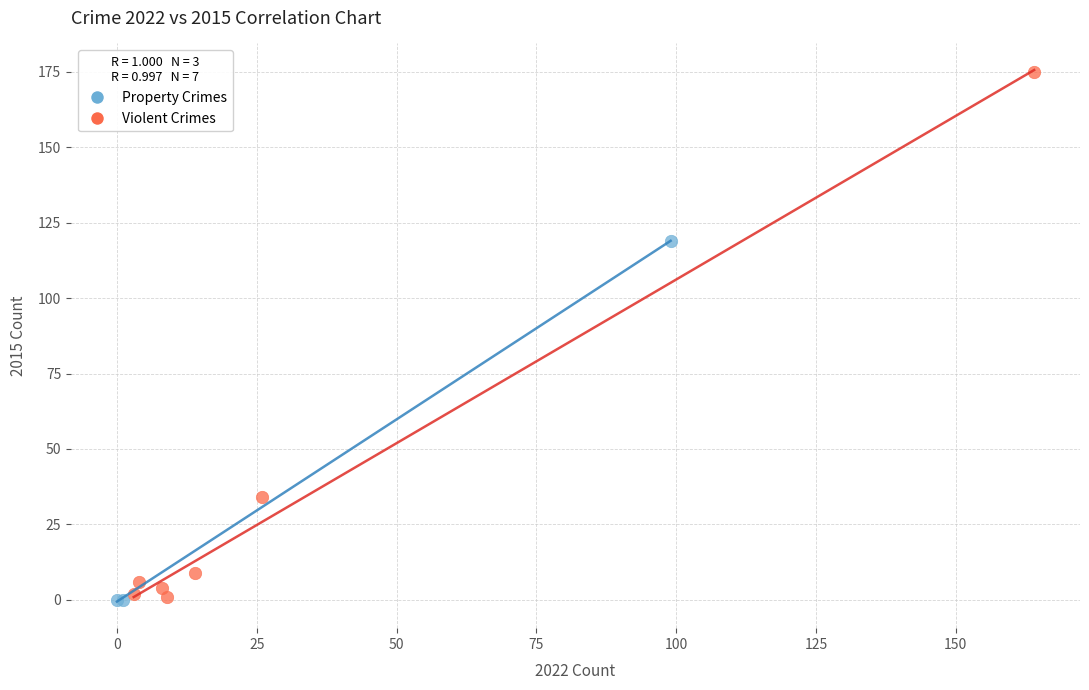

Which series reaches the maximum Y coordinate?

Violent Crimes